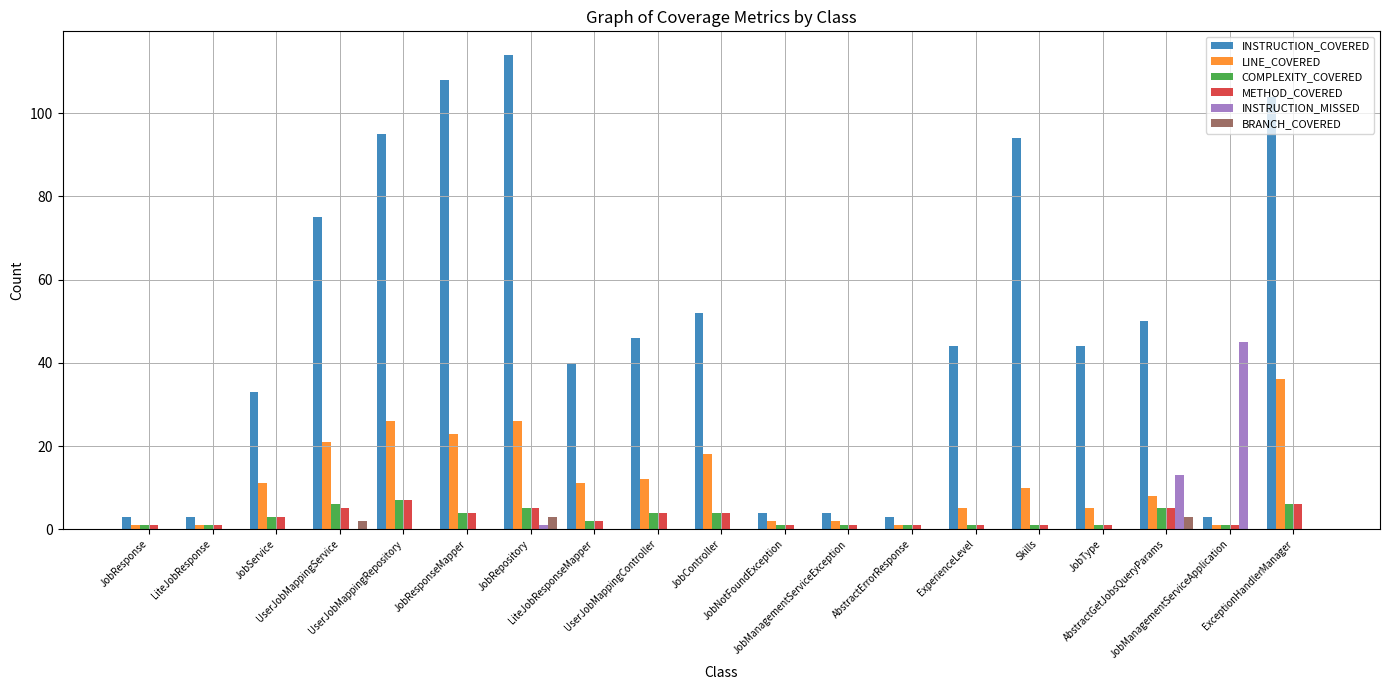

Where does the LINE_COVERED series first go above 10?

JobService